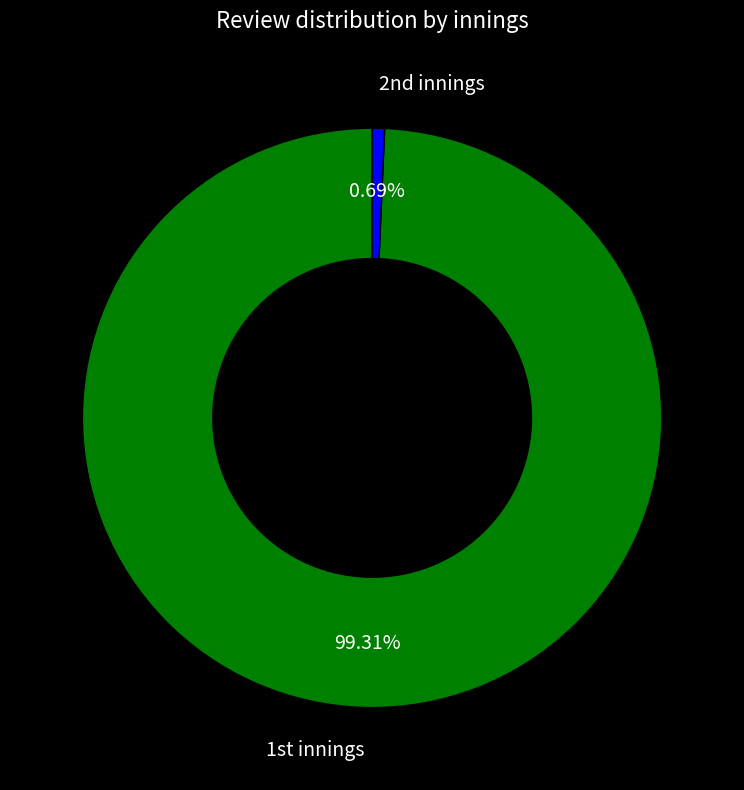

Is there a majority slice in this chart?

Yes